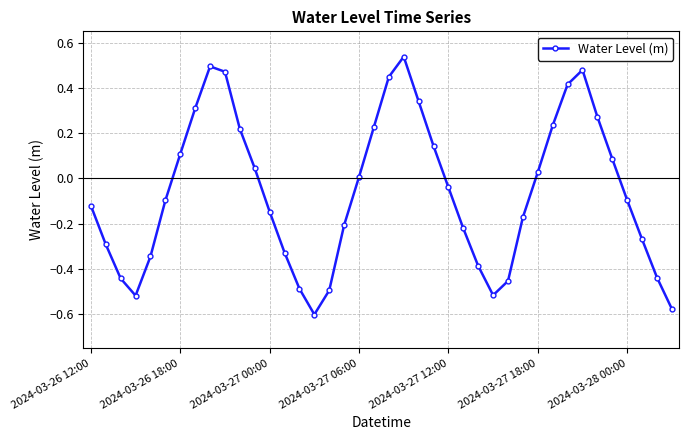

What is the difference between the maximum and minimum values?

1.1